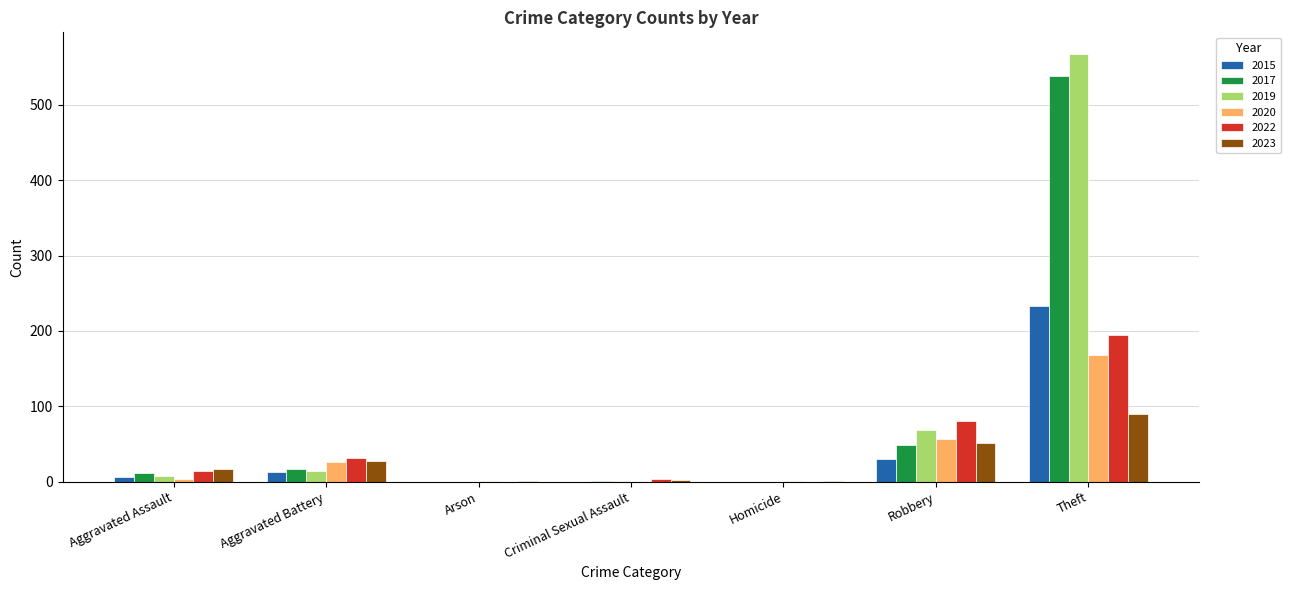

At which label does 2023 reach its peak?

Theft